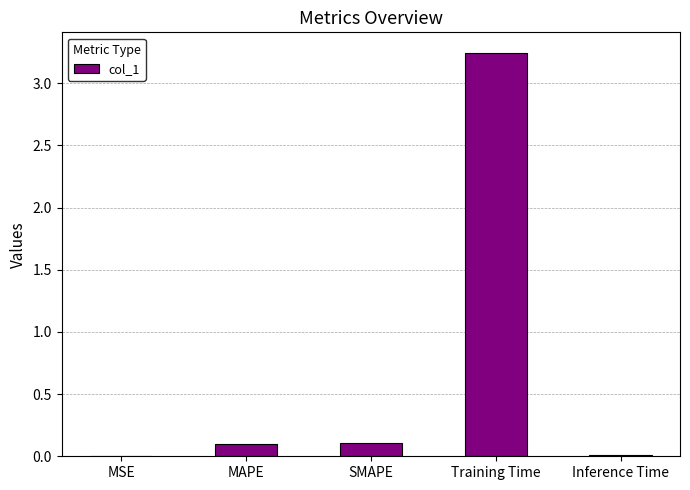

True or false: the data shows 0.0 at MSE.

True